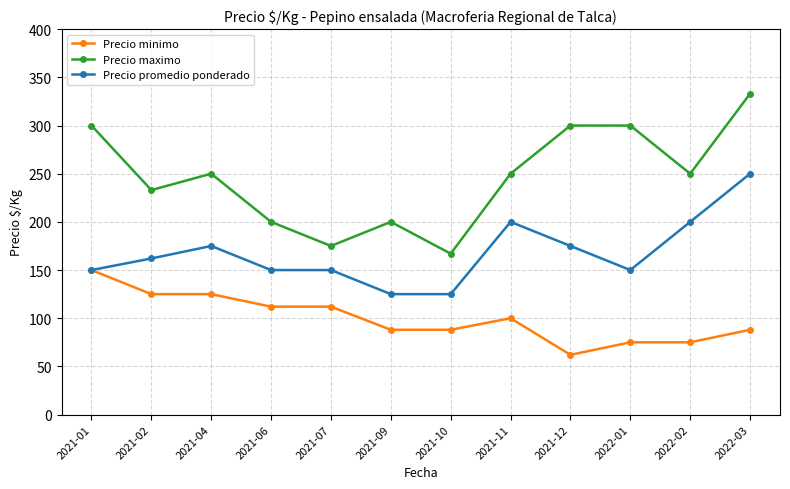

What is the label of the 6th point from the left?

2021-09